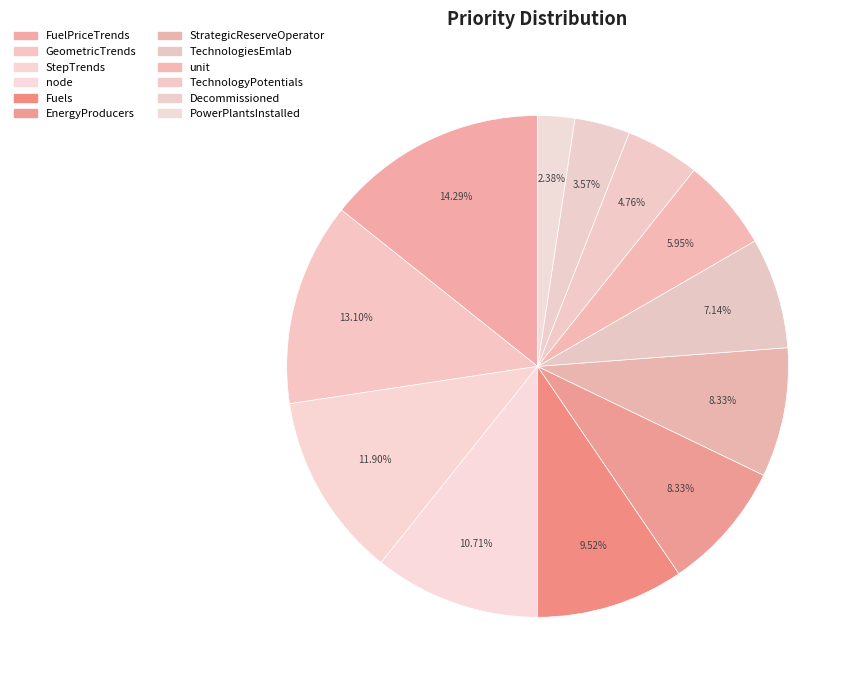

How many slices are in this pie chart?

12